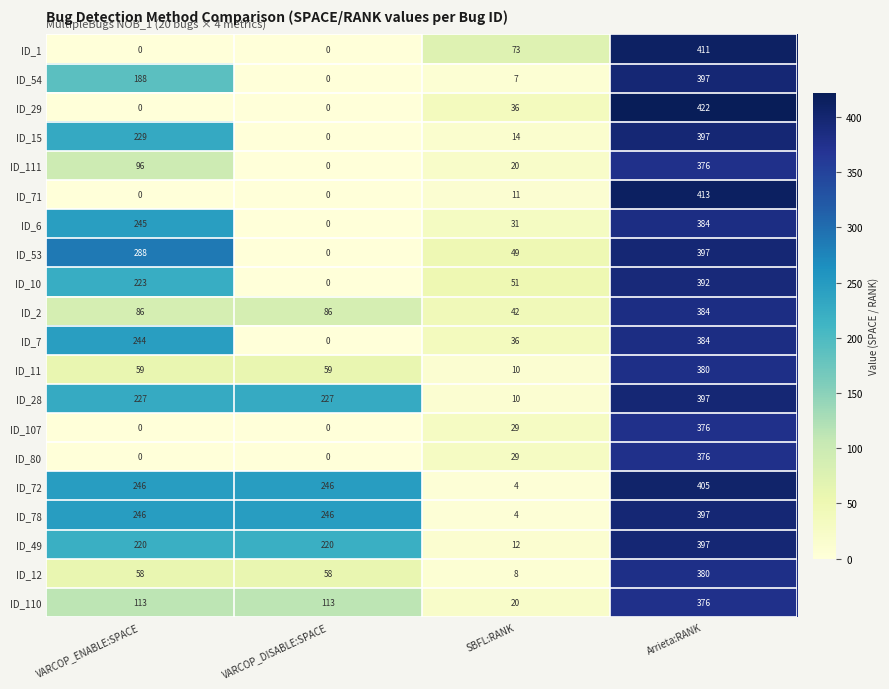

What is the average value of the ID_111 series?

123